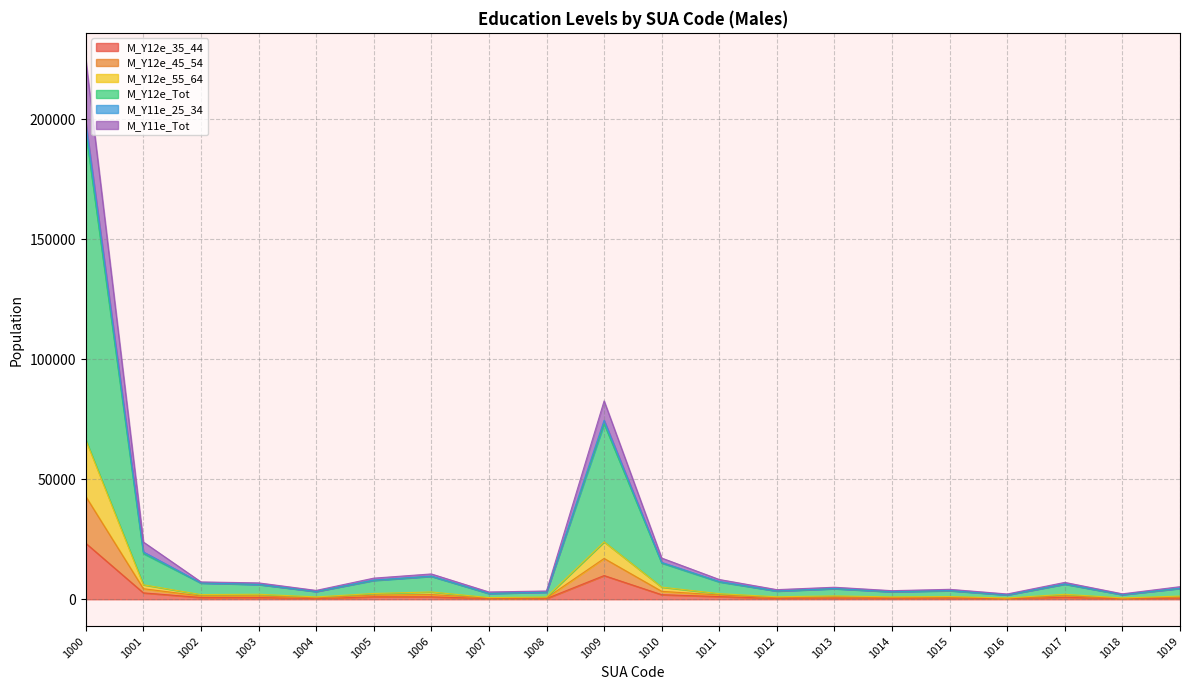

True or false: M_Y12e_35_44 and M_Y11e_25_34 intersect in this chart.

False